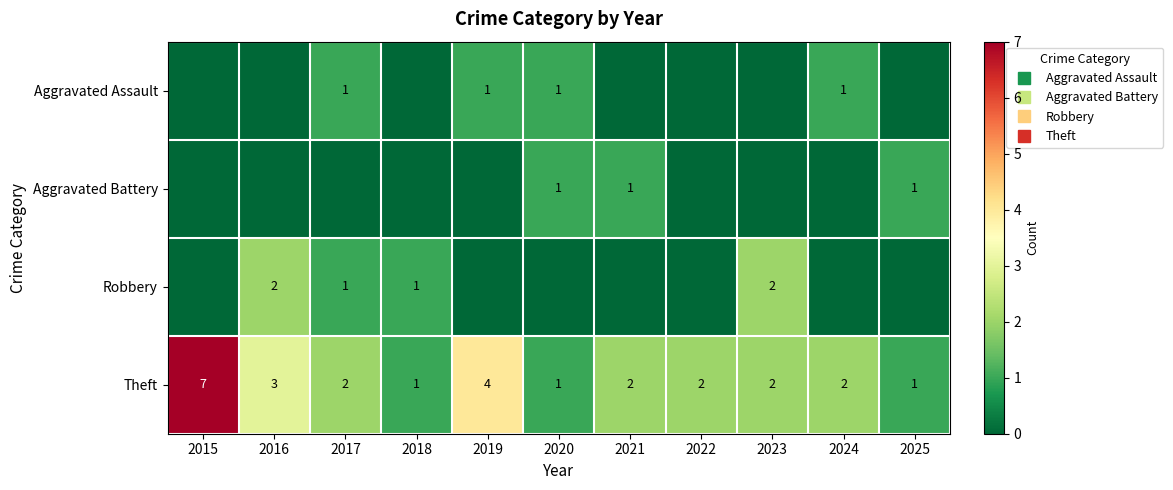

The Aggravated Assault series shows 2 at 2017. True or false?

False